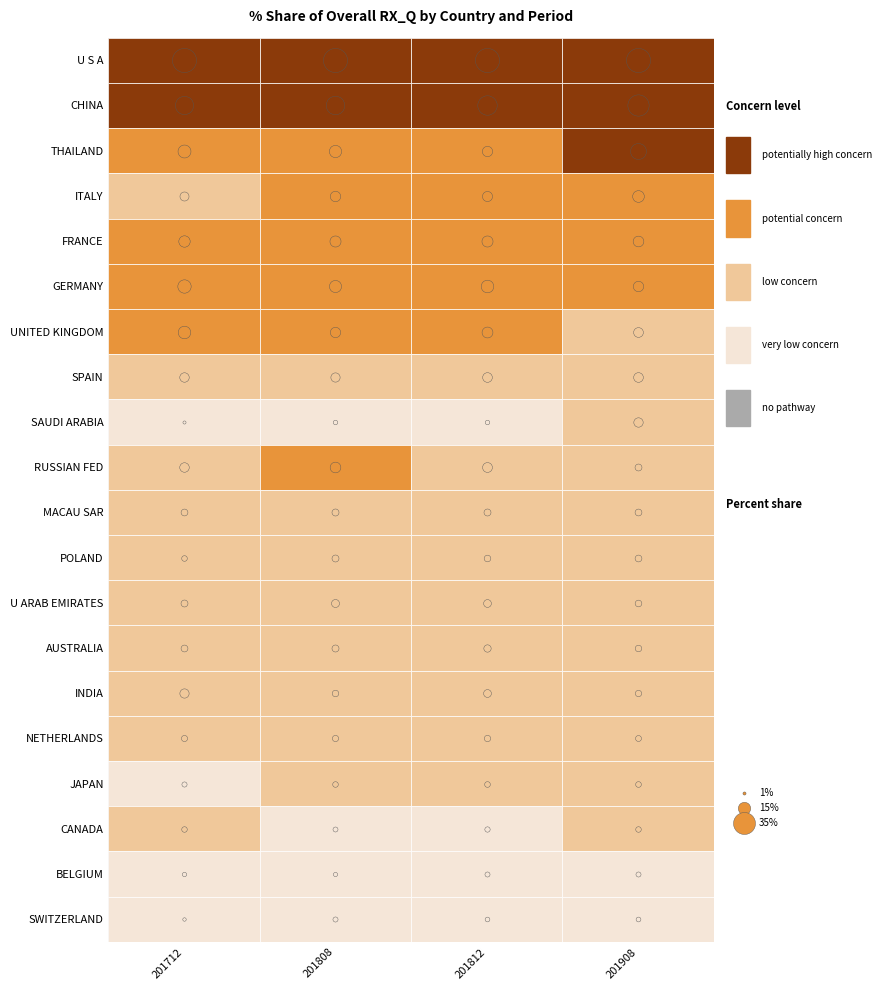

Is it true that THAILAND equals 1.9 at 2?

False